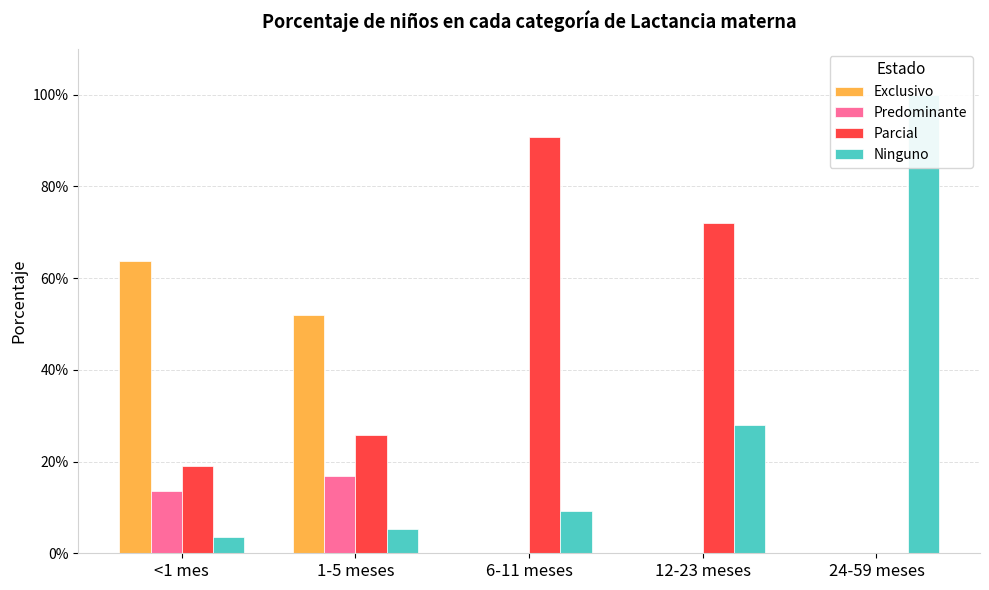

What is the difference between the maximum and minimum values in the Parcial series?

0.9